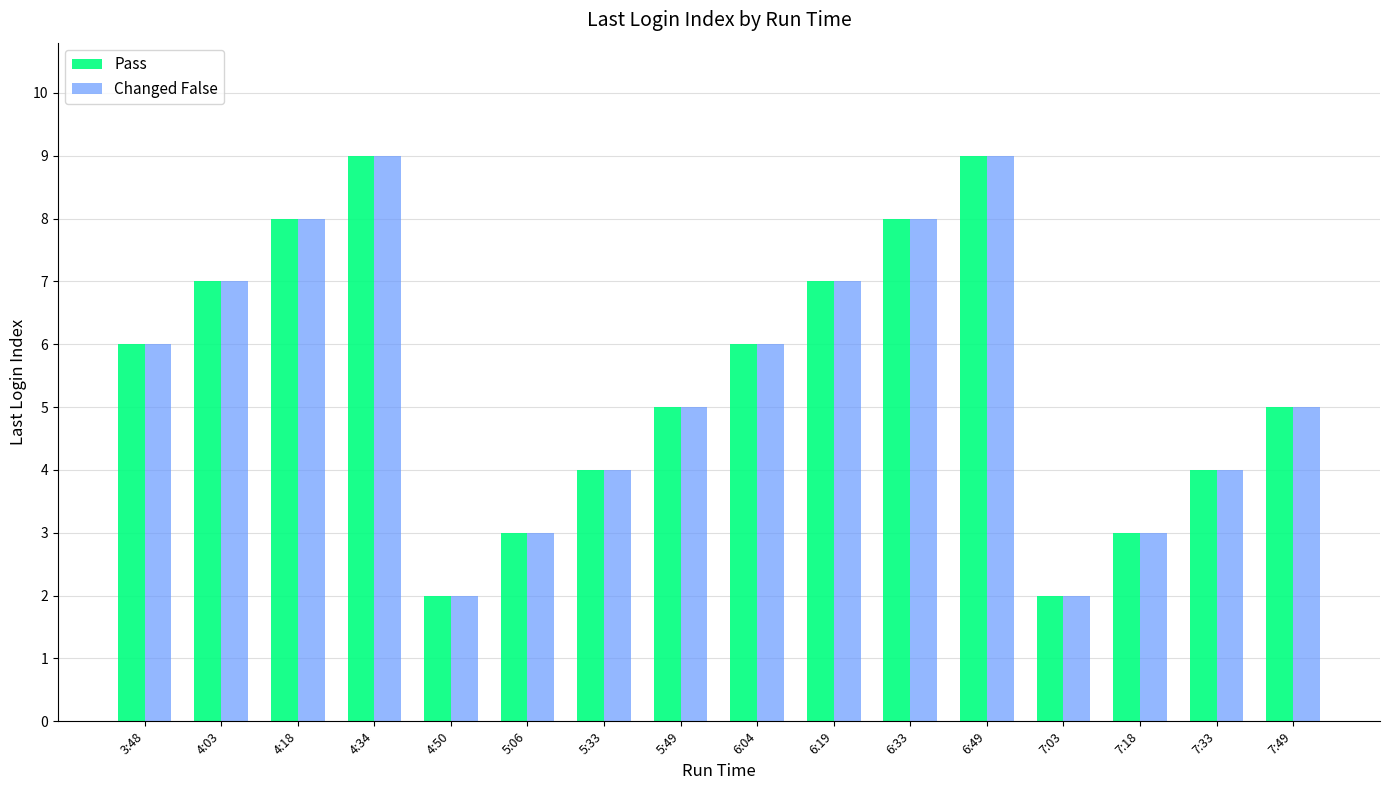

What is the minimum value for Changed False?

2